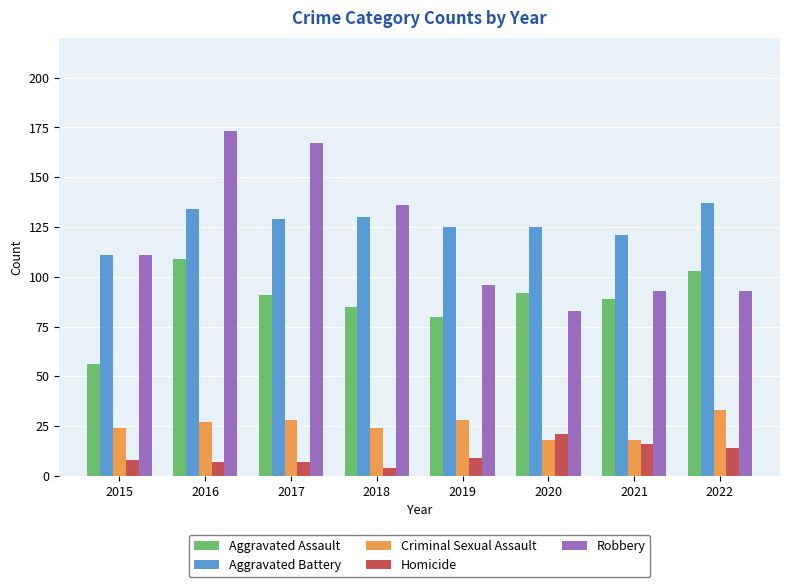

What is the average value of the Aggravated Assault series?

88